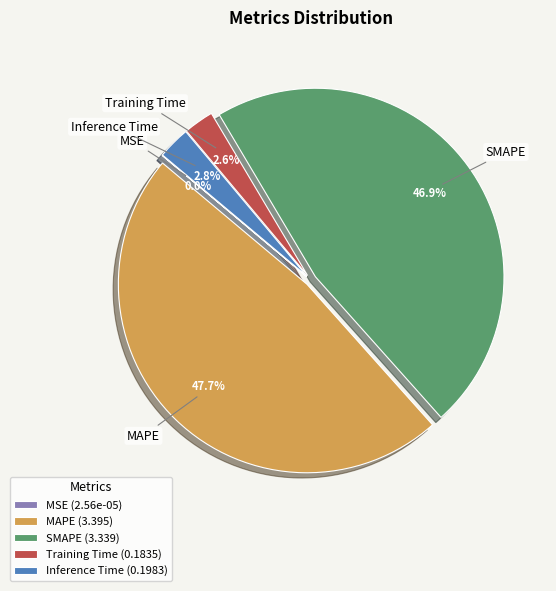

Is it true that MAPE is 37% of the pie?

False